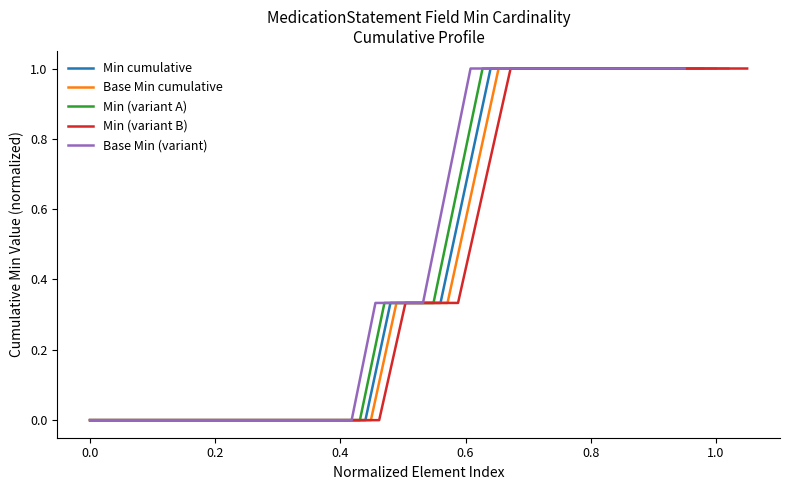

True or false: Min (variant B) and Base Min (variant) intersect in this chart.

False